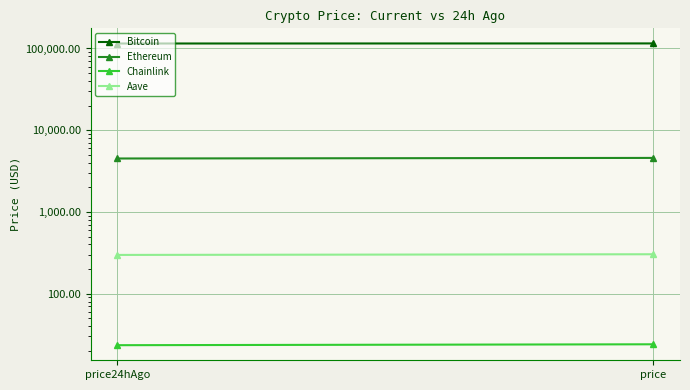

The value of Bitcoin at price24hAgo is 199223.7. True or false?

False